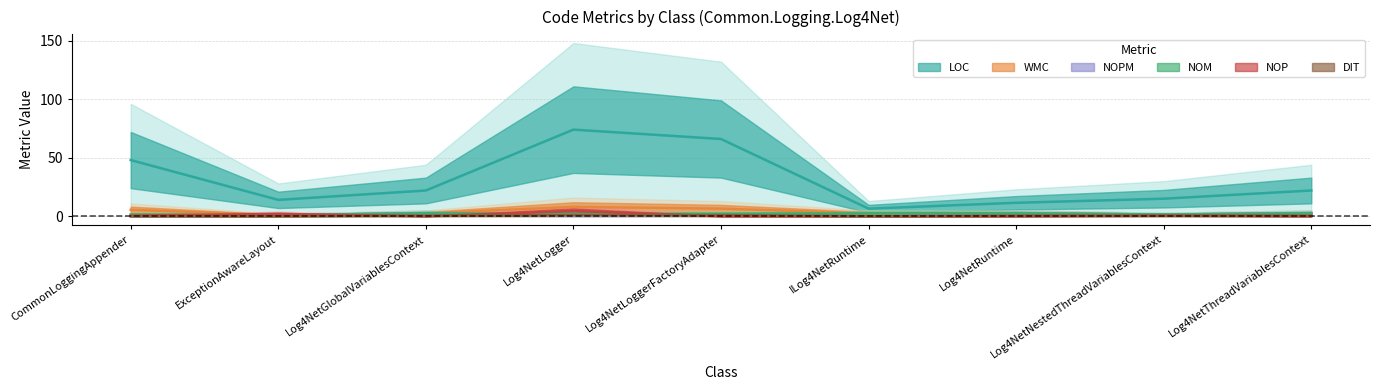

Where is DIT nearest to the value 0?

CommonLoggingAppender